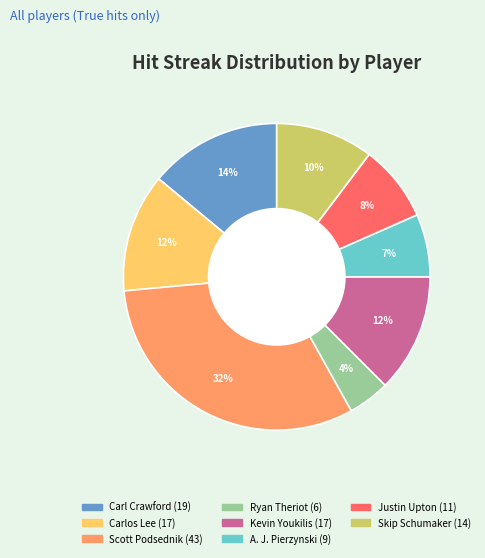

Does any single category account for the majority?

No